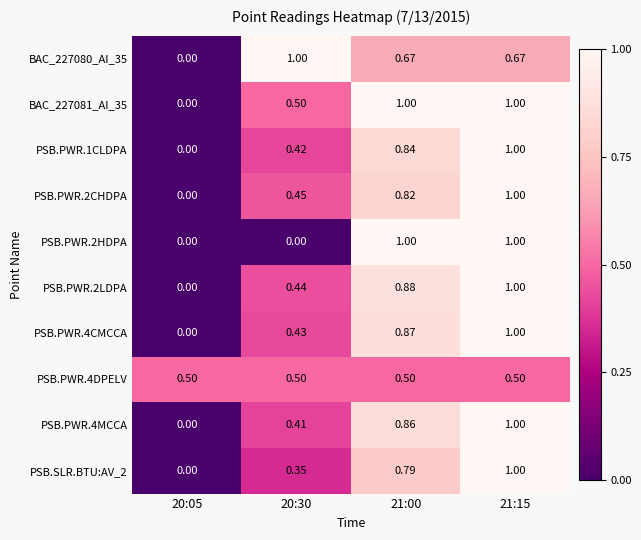

Is the value of PSB.PWR.4DPELV at 20:30 greater than the value of PSB.PWR.1CLDPA at 21:00?

No